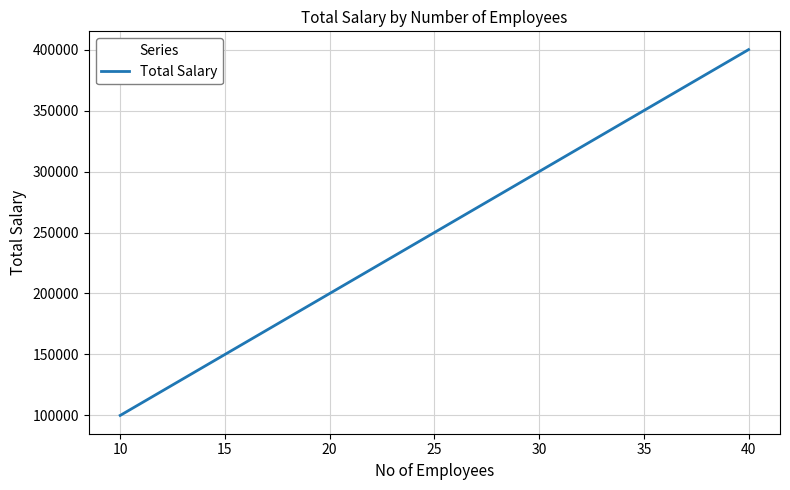

Is it true that the value at 10 is 154335?

False